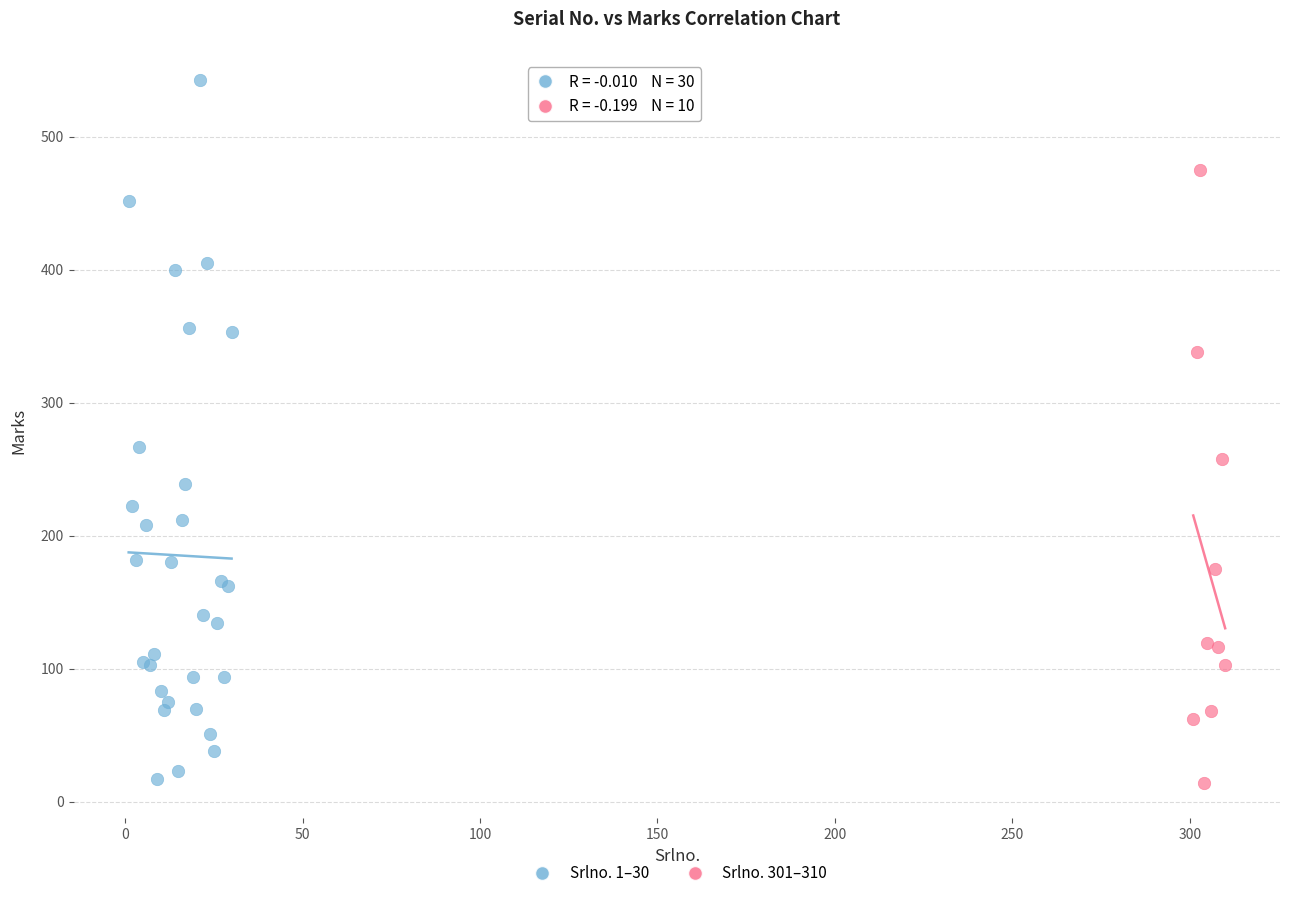

Which series contains the highest Y value?

Srlno. 1–30